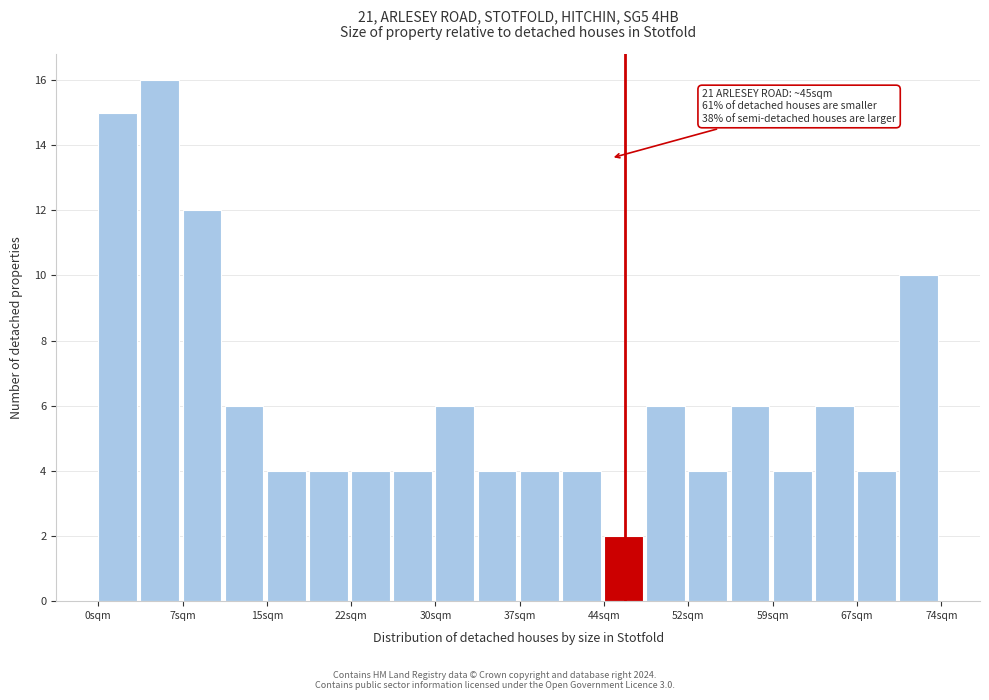

Read against the x-axis, roughly where is the centre of the tallest bar?

5